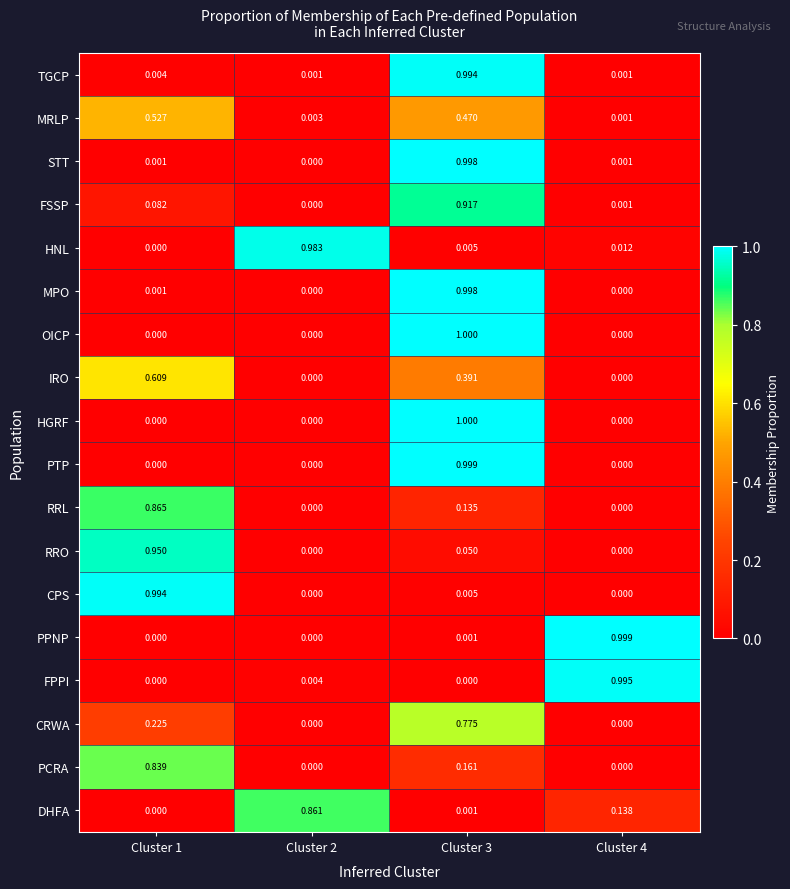

At which category is the sum across all series the highest?

Cluster 3